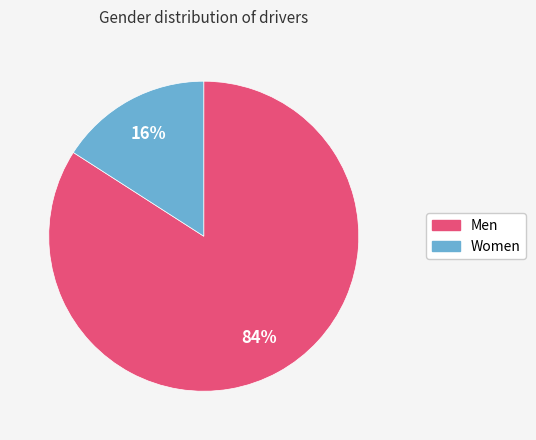

Is it true that Men is 84% of the pie?

True